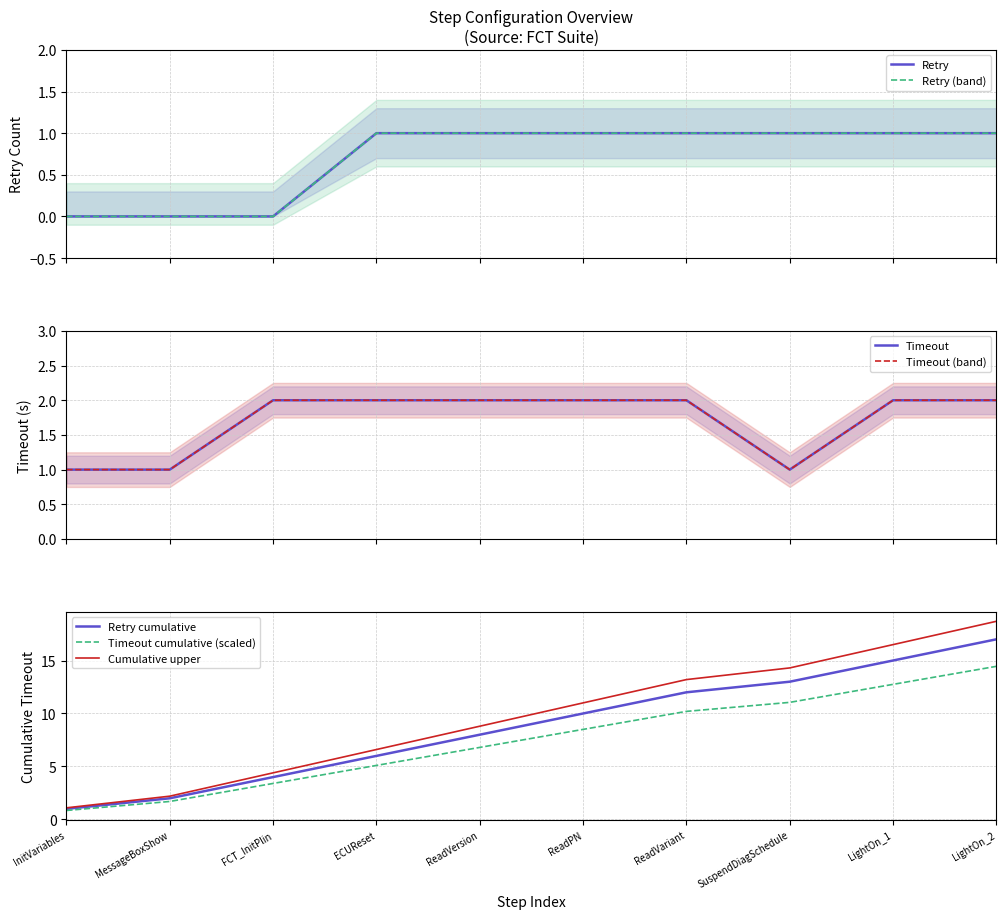

True or false: Retry and Timeout cross at least once.

False